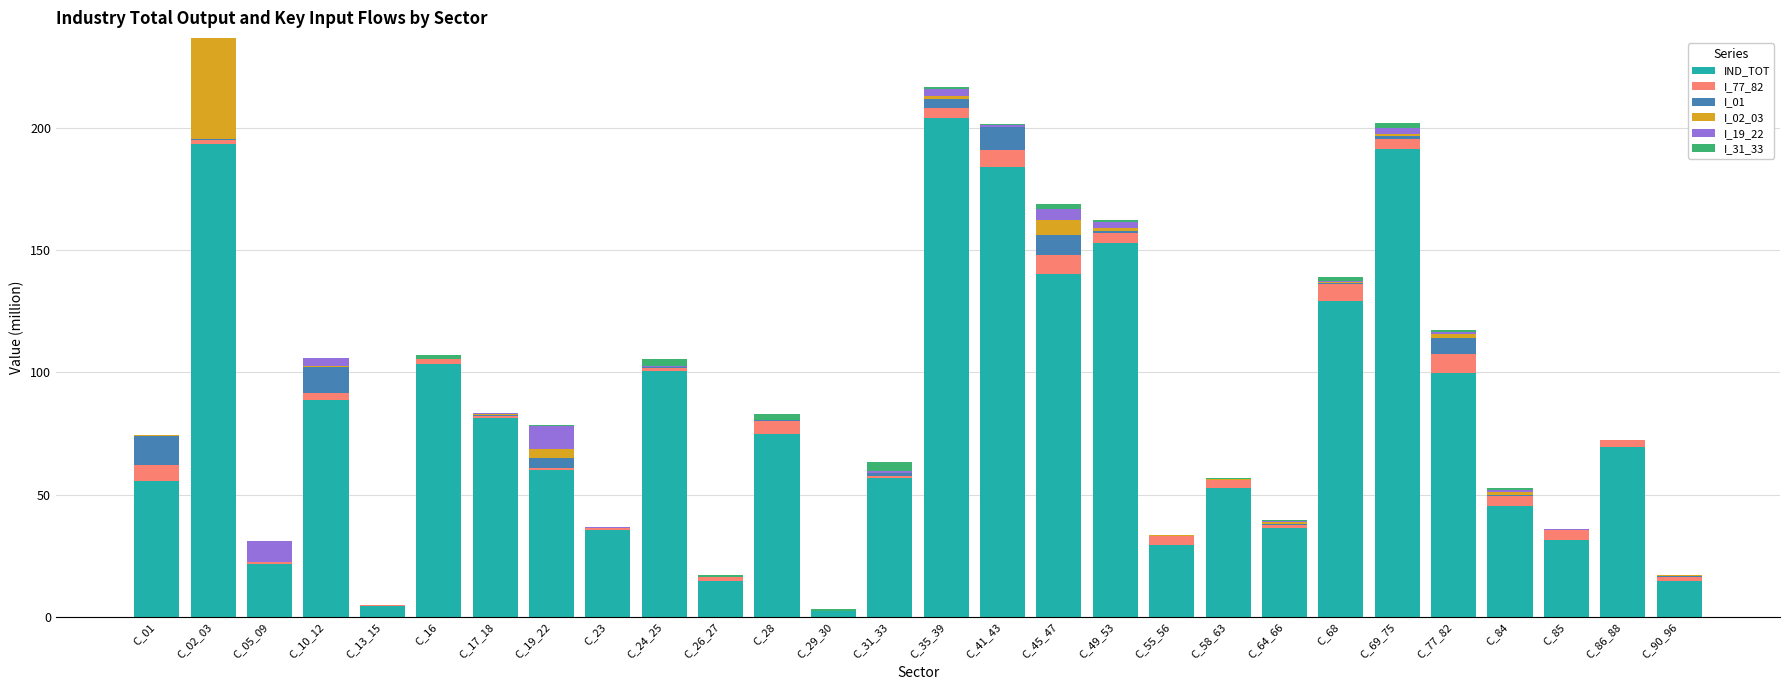

What is the sum of all IND_TOT values?

2274.2